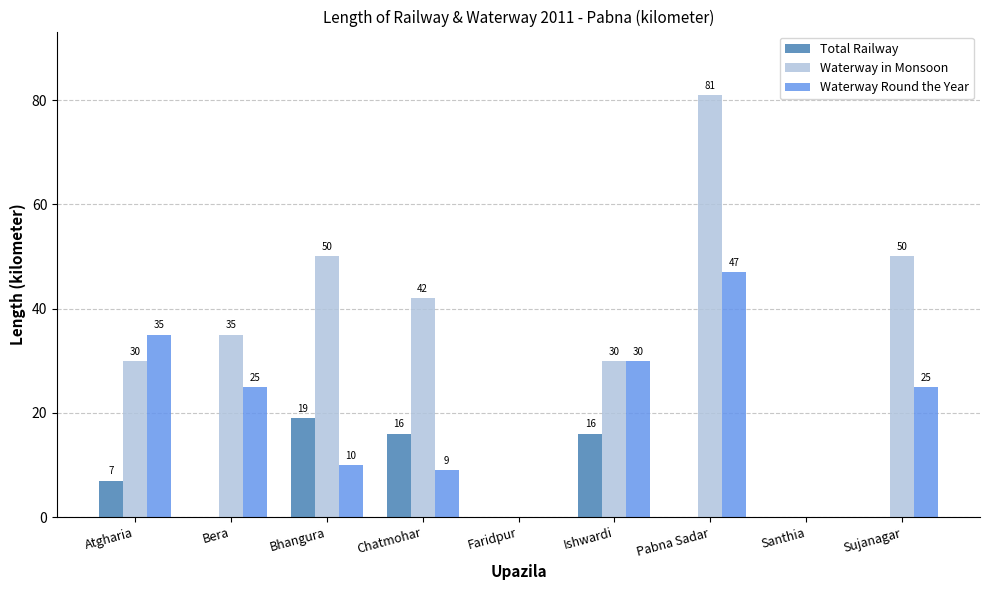

Where is Total Railway nearest to the value 9?

Atgharia